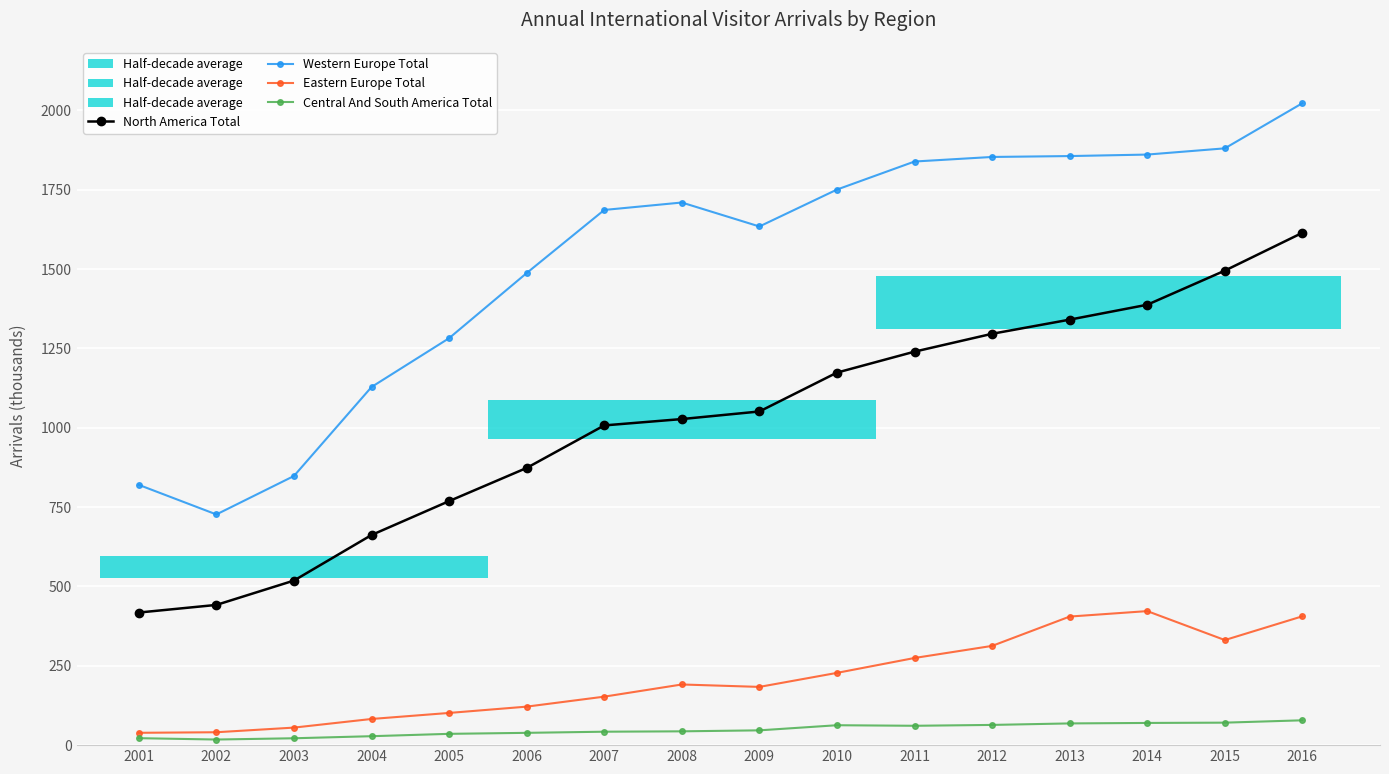

Reading left to right, extract all data points from this chart.

North America Total: 417.7	441.8	518.5	662.0	768.8	873.3	1007.3	1027.3	1051.2	1173.7	1239.7	1296.0	1340.5	1387.5	1494.9	1614.2
Western Europe Total: 820.0	726.8	848.0	1128.3	1282.1	1487.3	1686.1	1709.5	1634.0	1750.3	1838.7	1853.1	1855.9	1860.6	1880.2	2022.5
Eastern Europe Total: 38.9	40.6	55.3	82.4	101.4	121.3	152.8	191.1	183.5	227.7	274.6	312.7	405.1	422.3	331.1	406.0
Central And South America Total: 21.9	17.7	21.7	28.2	35.6	38.7	42.3	43.5	46.6	62.7	61.0	63.7	68.4	69.9	70.8	78.2